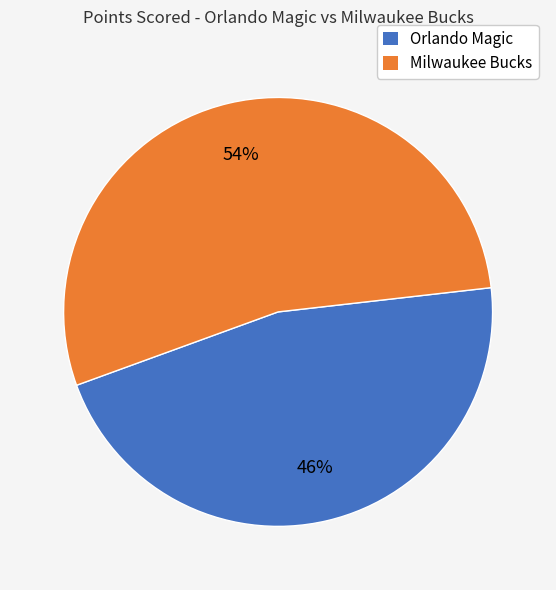

Combined, do Orlando Magic and Milwaukee Bucks account for over 50%?

Yes